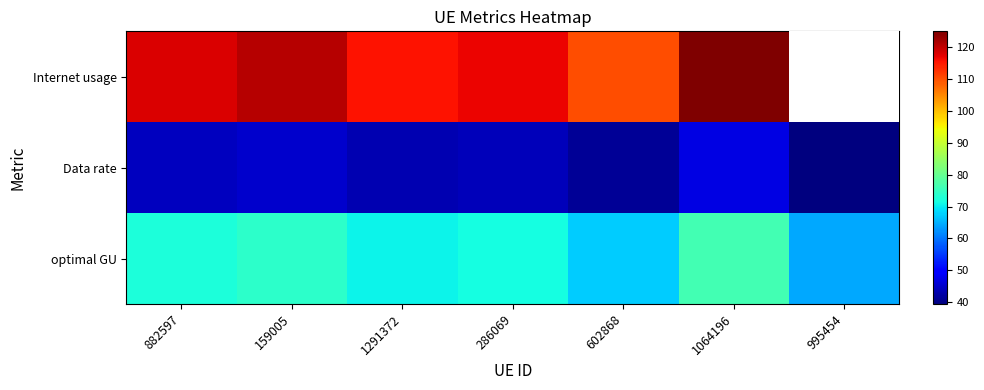

Reading right to left, transcribe all the data shown in this chart.

Internet usage: 995454=105.2	1064196=125.0	602868=110.0	286069=116.9	1291372=115.6	159005=120.8	882597=118.2
Data rate: 995454=39.5	1064196=46.9	602868=41.3	286069=43.8	1291372=43.4	159005=45.3	882597=44.3
optimal GU: 995454=64.4	1064196=76.5	602868=67.4	286069=71.6	1291372=70.8	159005=74.0	882597=72.4